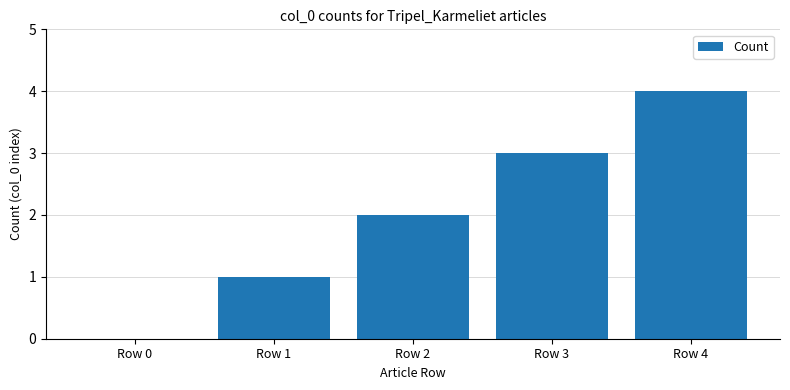

What is the change in value from Row 0 to Row 4?

+4